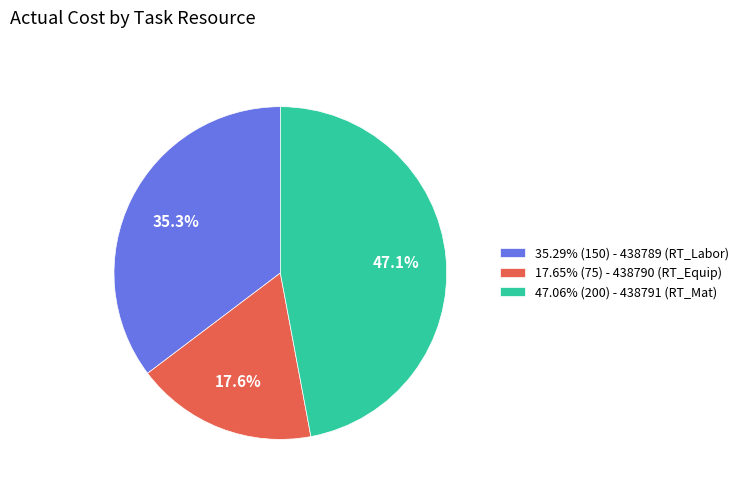

What is the ratio of the value at 17.65% (75) - 438790 (RT_Equip) to the value at 35.29% (150) - 438789 (RT_Labor)?

0.5